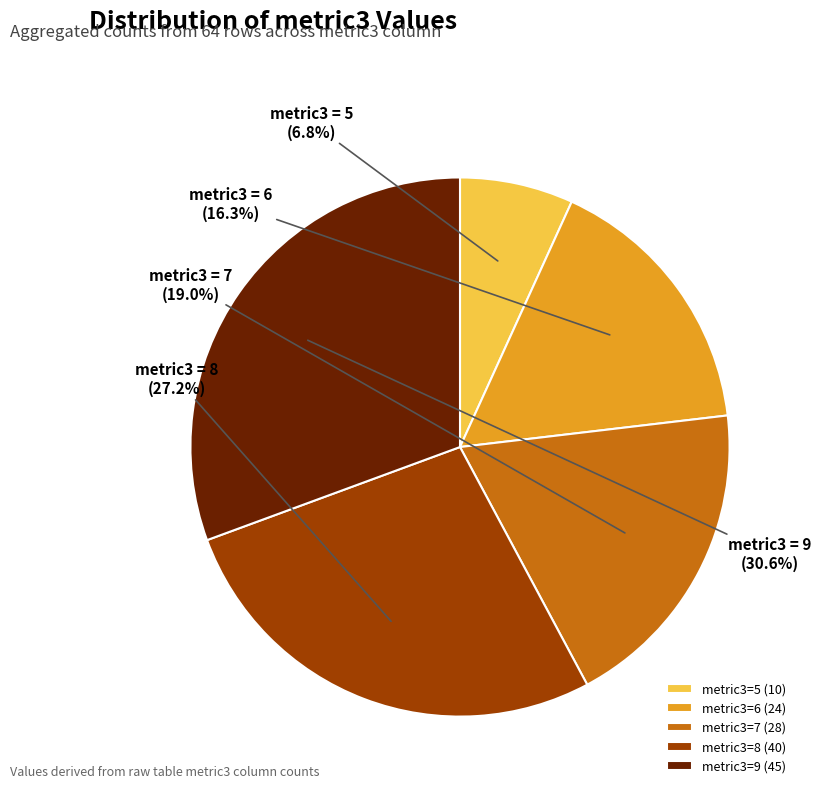

How many segments does this pie chart have?

5